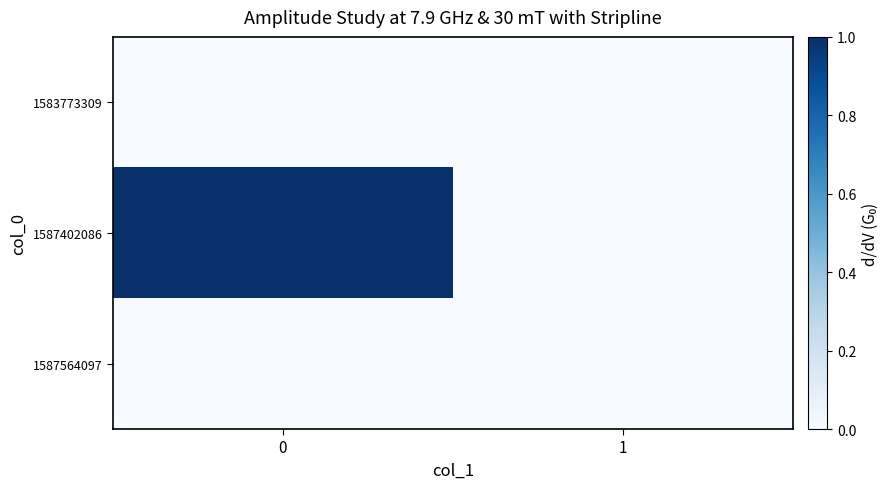

Which series has the largest total across all categories?

1587402086